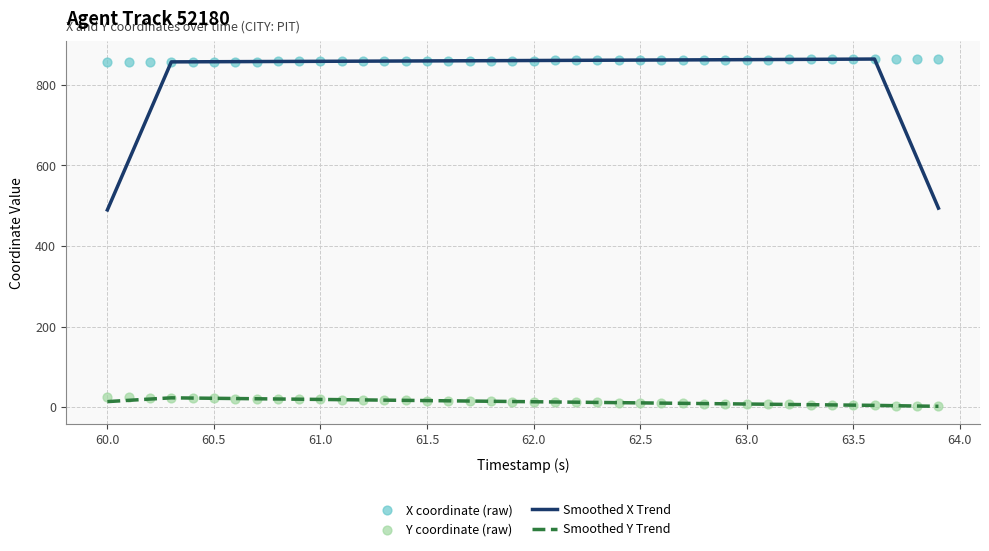

Which series contains the highest Y value?

X coordinate (raw)